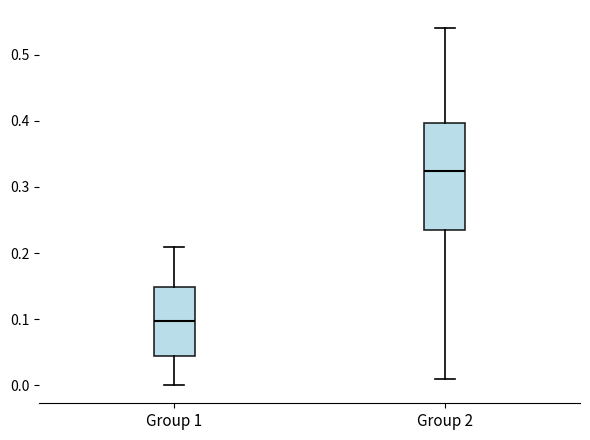

Which box has the lowest median line?

Group 1